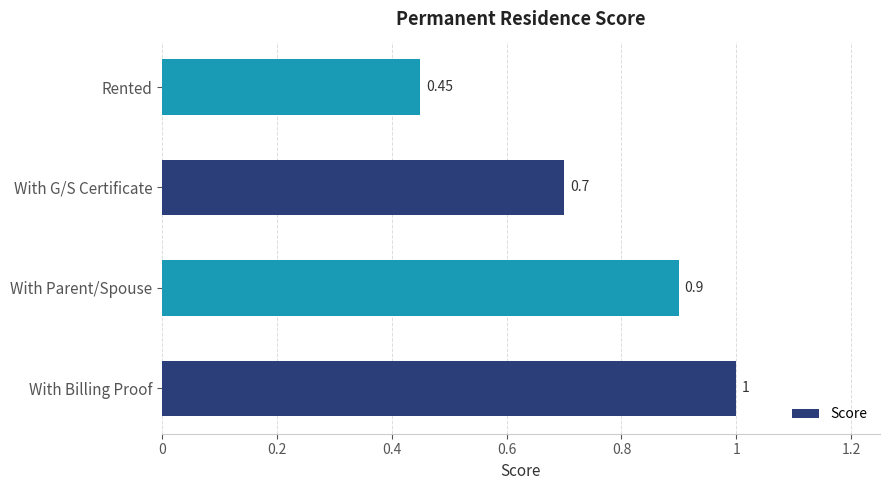

Between Rented and With G/S Certificate, which is larger?

With G/S Certificate